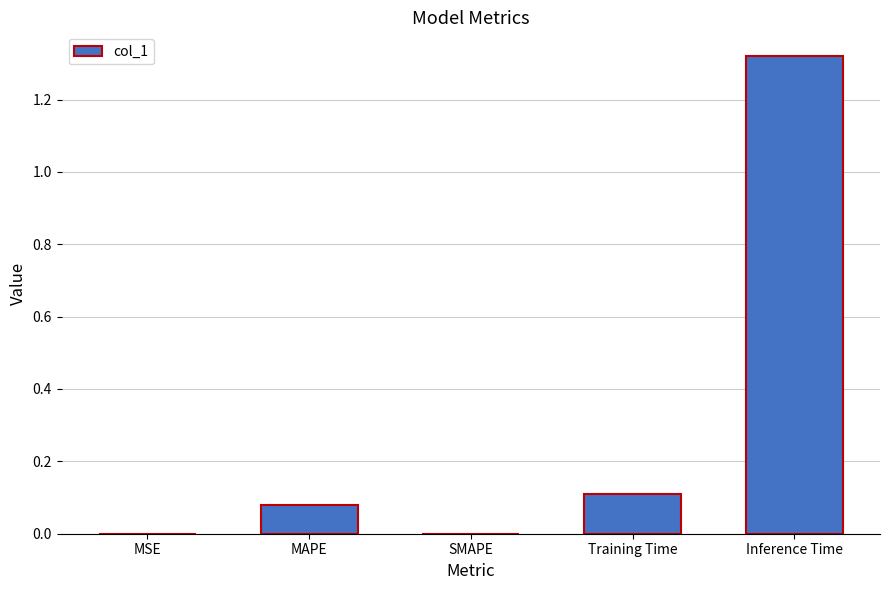

Which category has the highest value across all series?

Inference Time